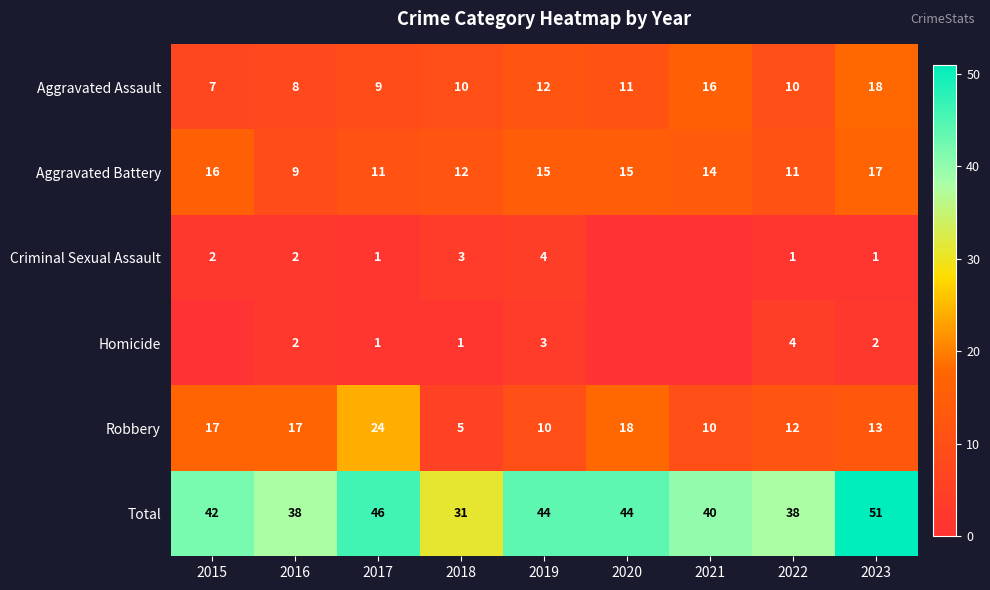

Where does the Aggravated Battery series first go above 14?

2015